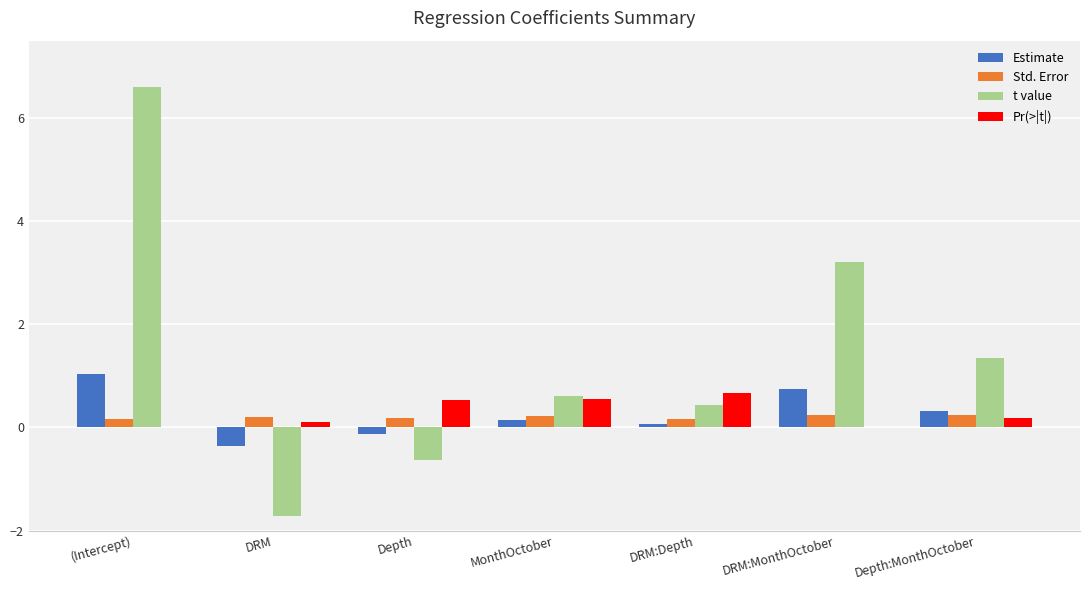

What is the maximum value for Std. Error?

0.2